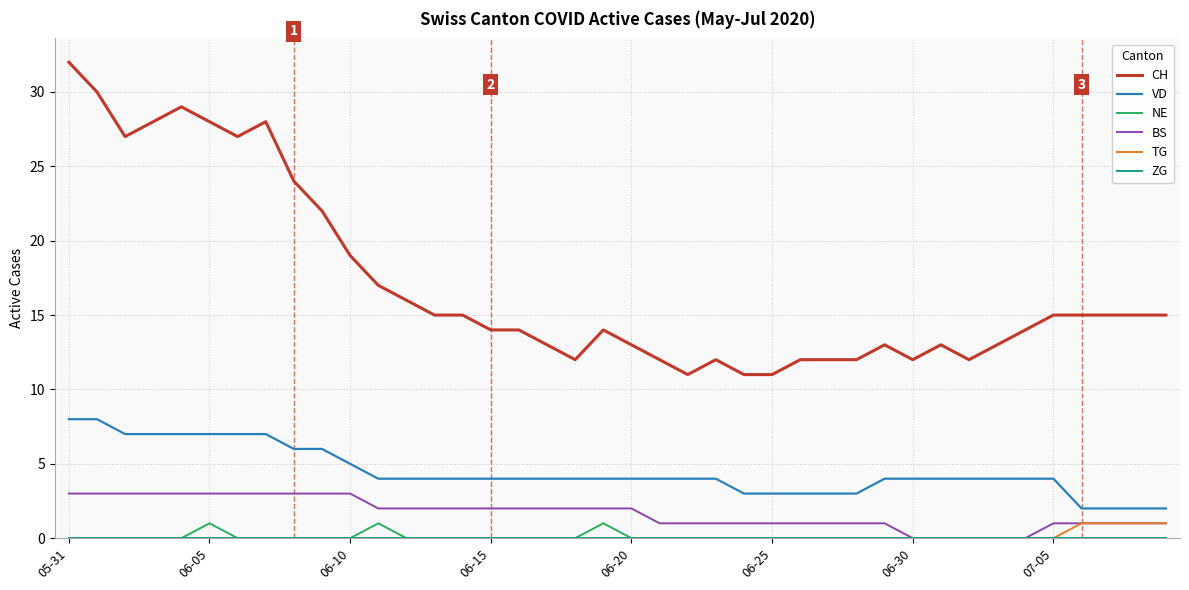

What is the difference between the maximum and minimum values in the VD series?

6